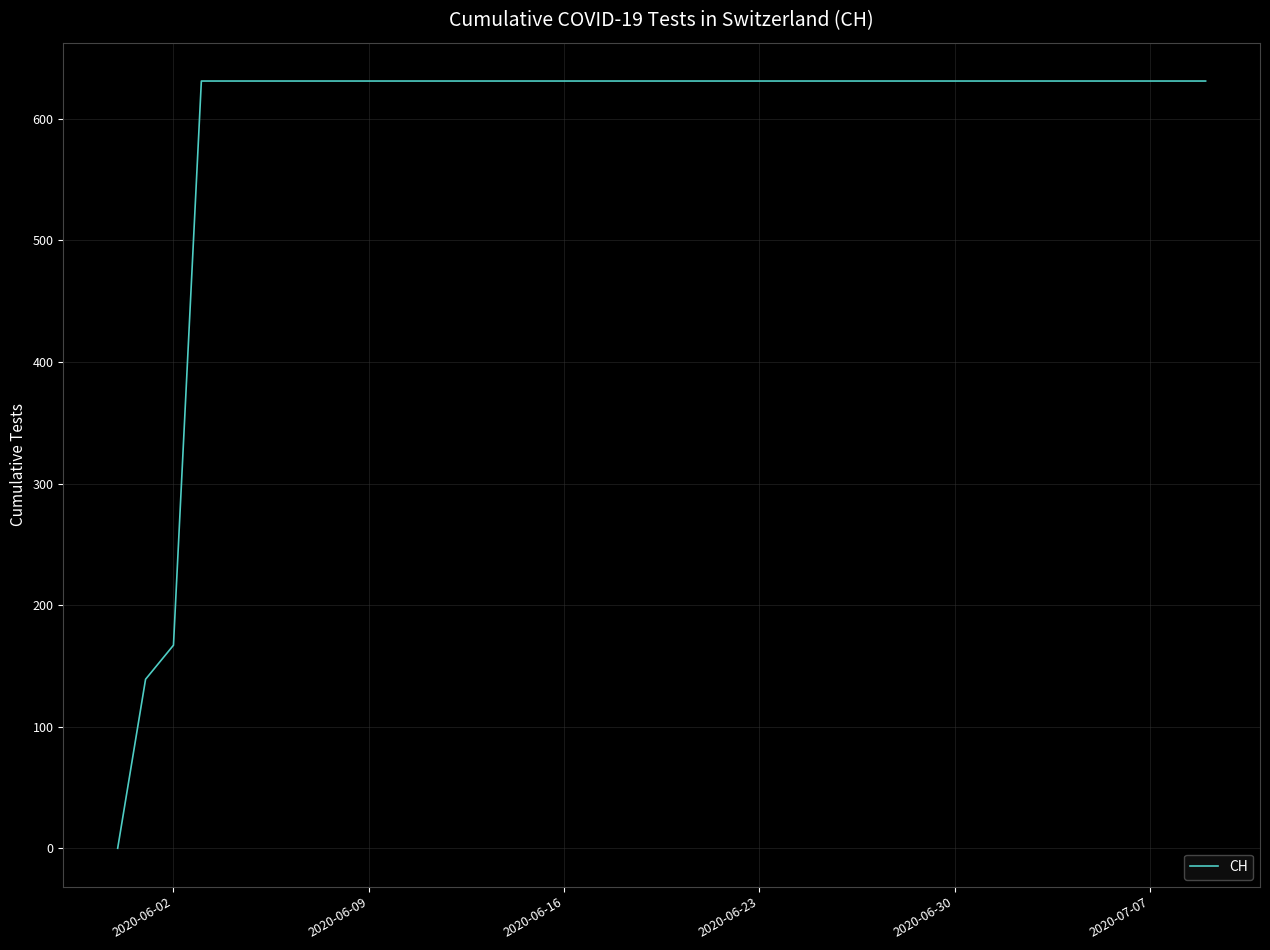

What is the difference between the maximum and minimum values?

631